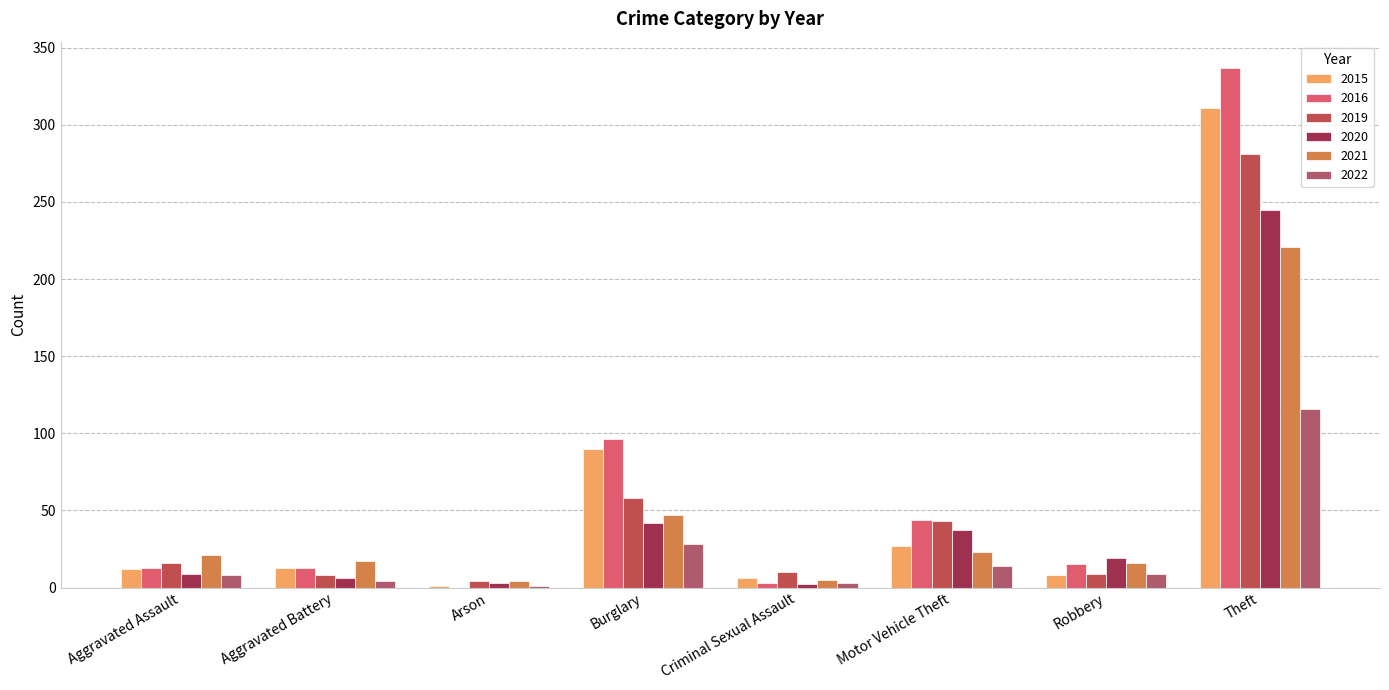

How many distinct data groups are displayed?

6